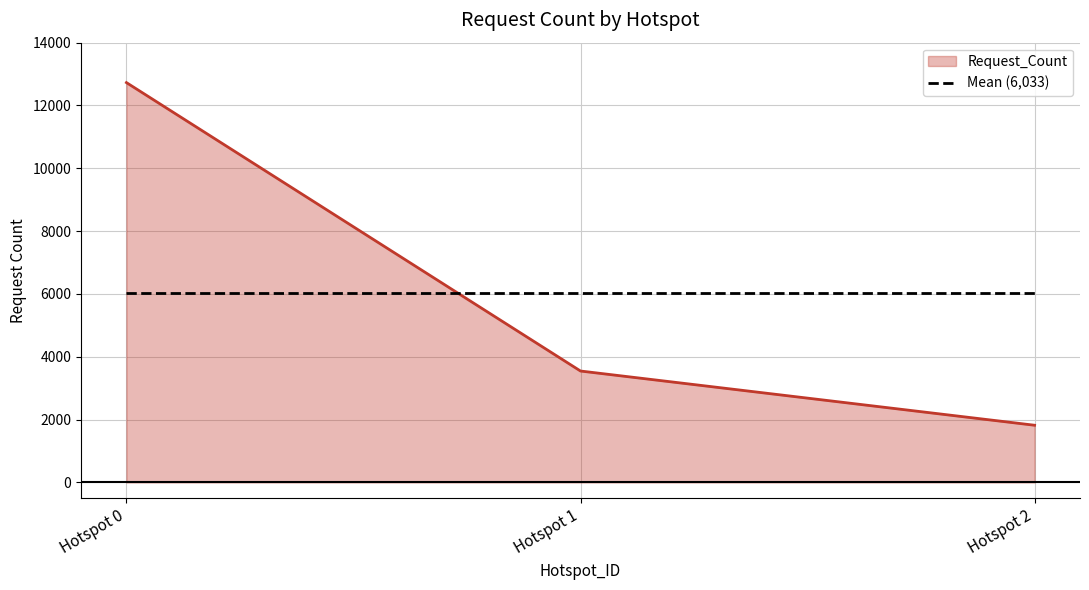

What is the difference between the maximum and second lowest values in the Request_Count series?

9181